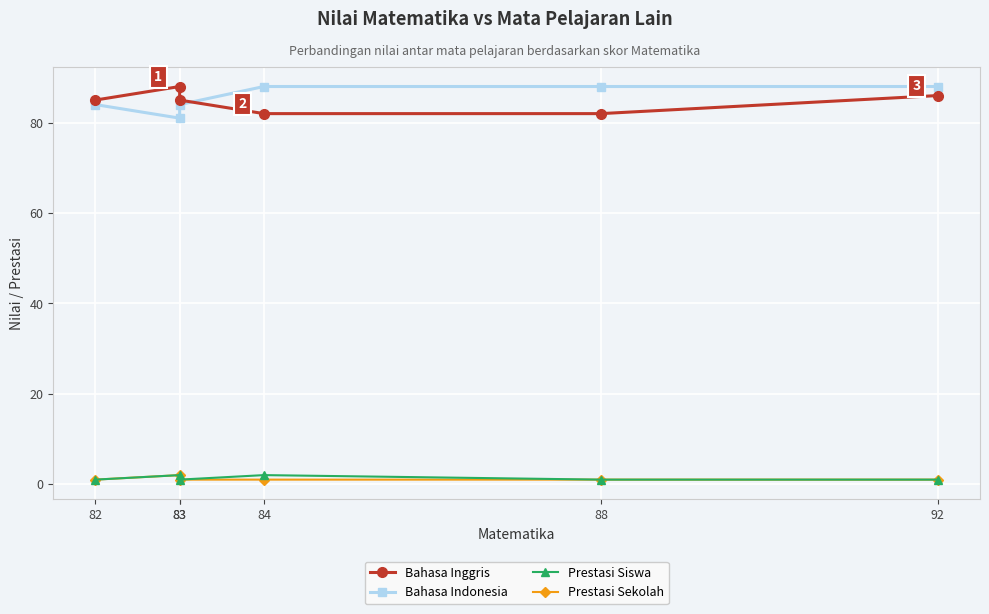

Which label corresponds to the smallest value in the chart?

82